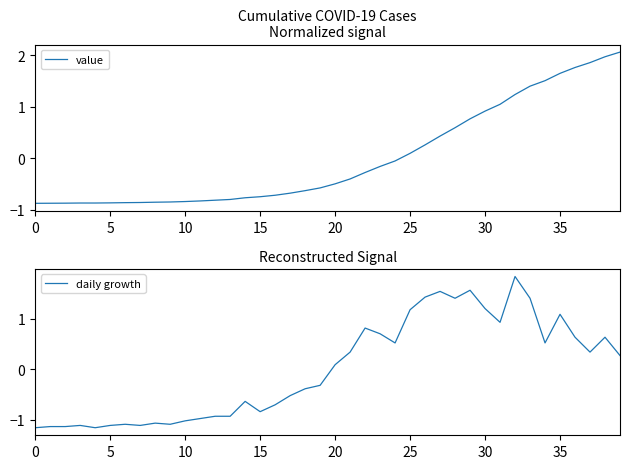

What is the difference between the daily growth values at 0 and 36?

1.8